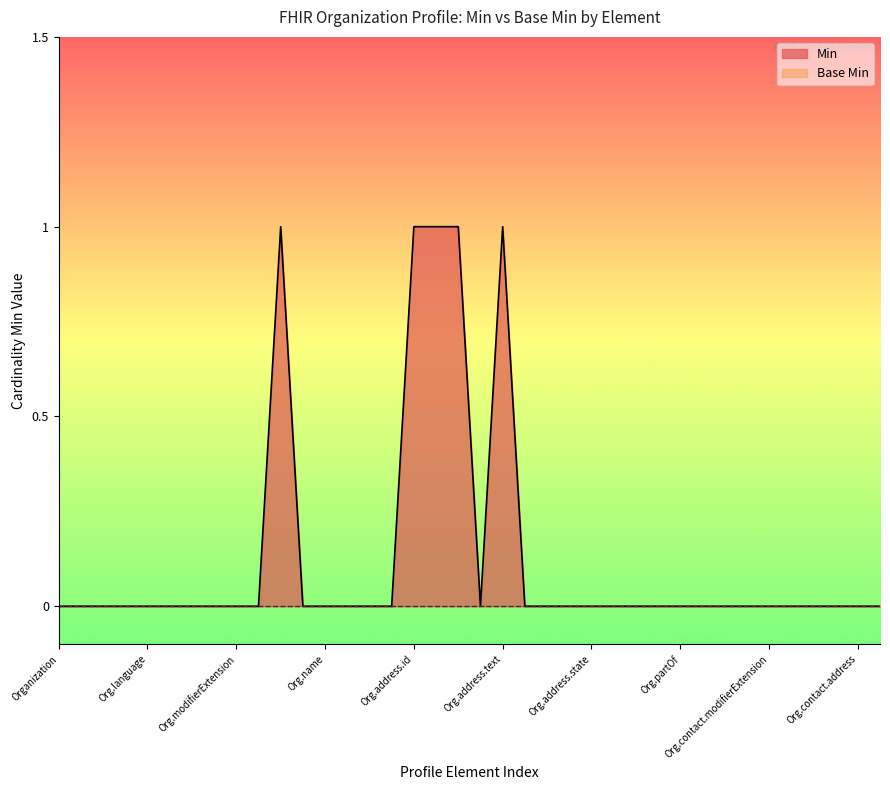

How many interior local valleys (lower than both neighbors) does the data have?

1